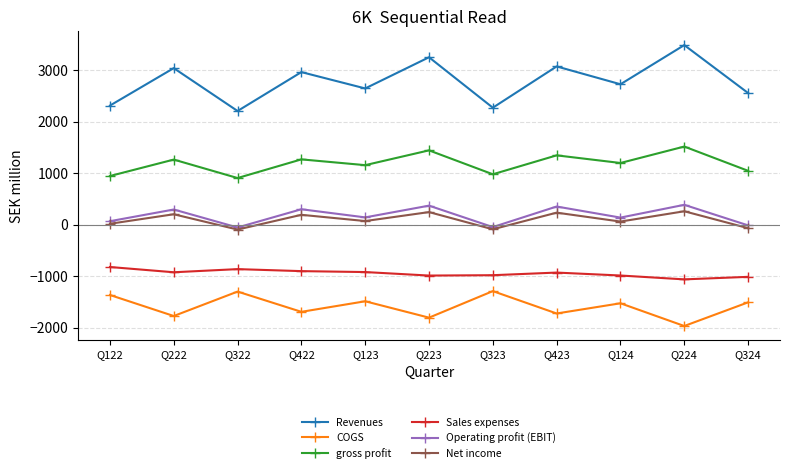

Is it true that gross profit equals 1043 at Q324?

True